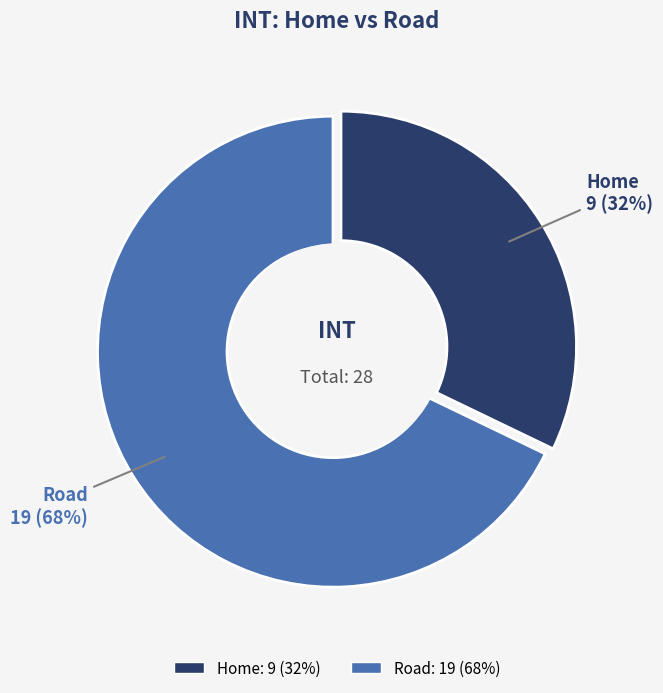

Count the number of slices in the pie.

2